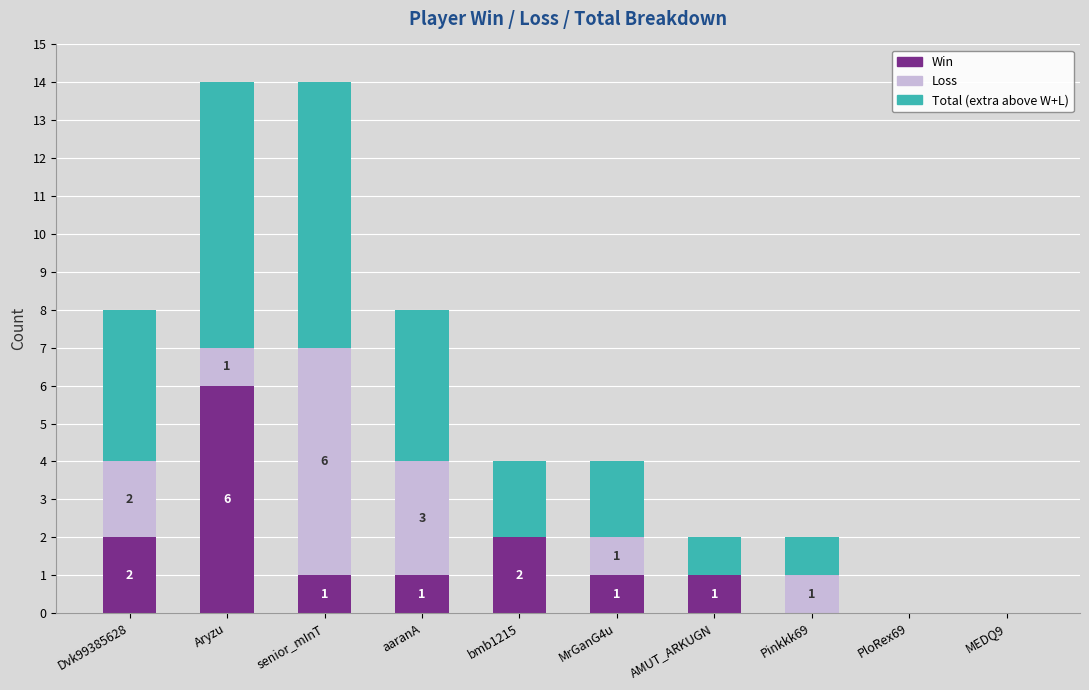

Reading right to left, transcribe the values for Win.

MEDQ9=0	PloRex69=0	Pinkkk69=0	AMUT_ARKUGN=1	MrGanG4u=1	bmb1215=2	aaranA=1	senior_mInT=1	Aryzu=6	Dvk99385628=2